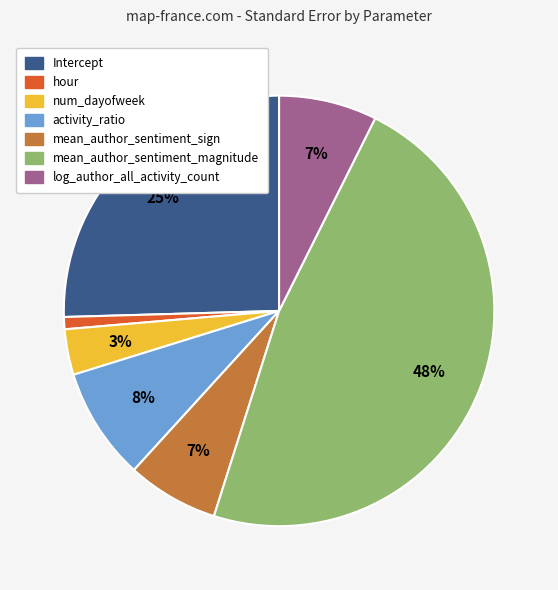

How many slices are in this pie chart?

7